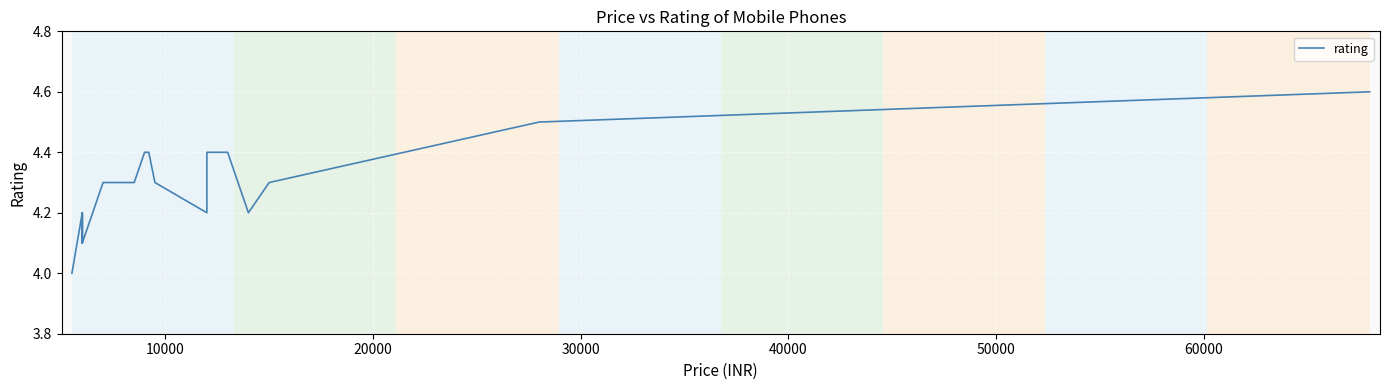

How many values are between 4 and 5?

40